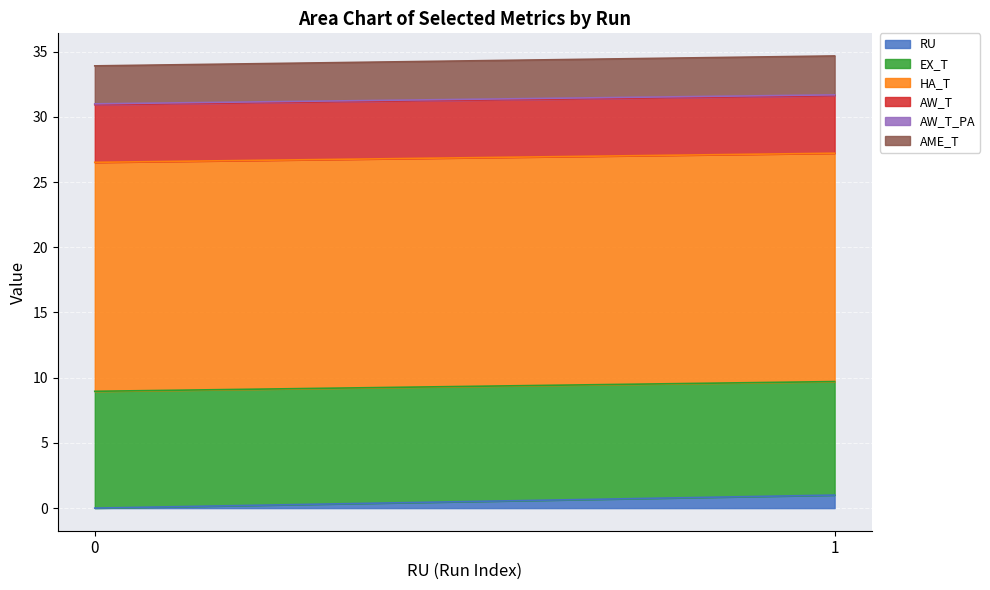

What are all the series names shown in the legend?

RU, EX_T, HA_T, AW_T, AW_T_PA, AME_T